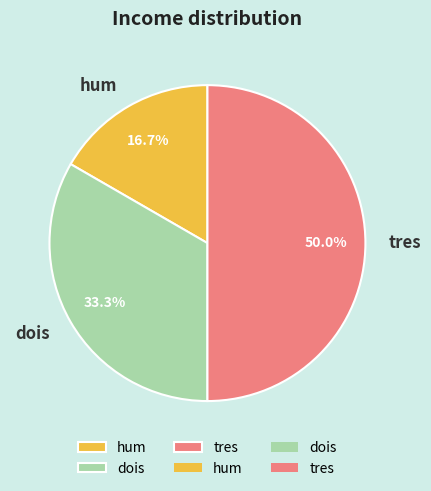

Is it true that dois is 23% of the pie?

False